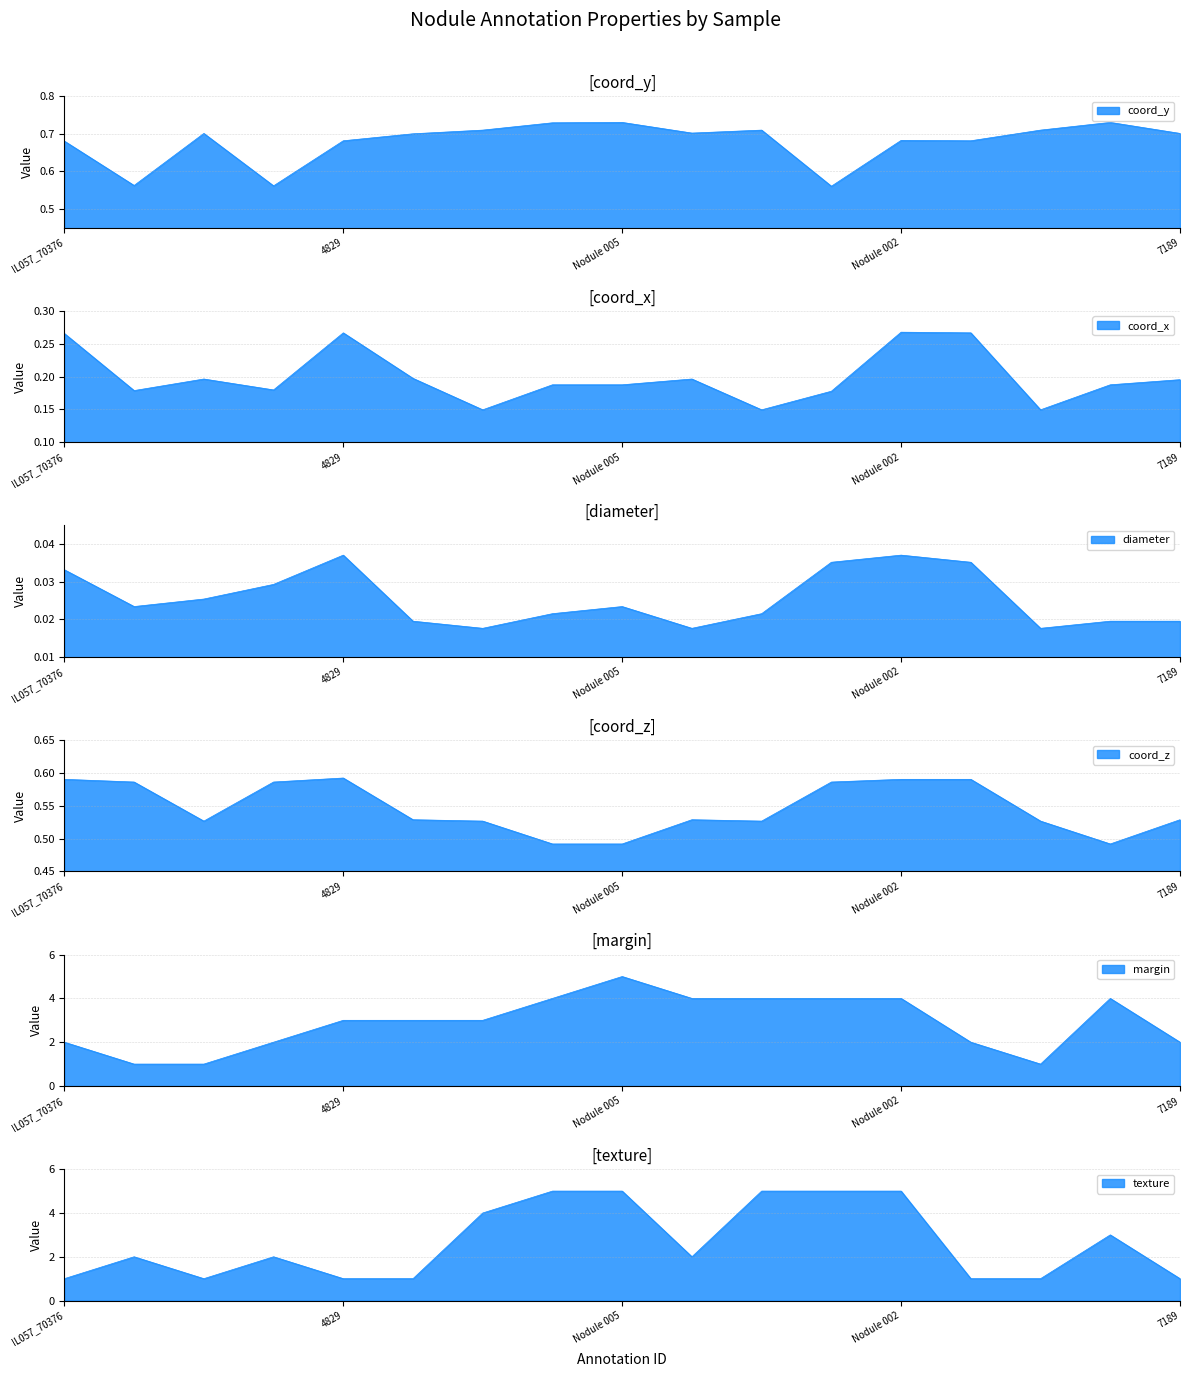

In diameter, how many points are lower than both neighbors (excluding endpoints)?

4